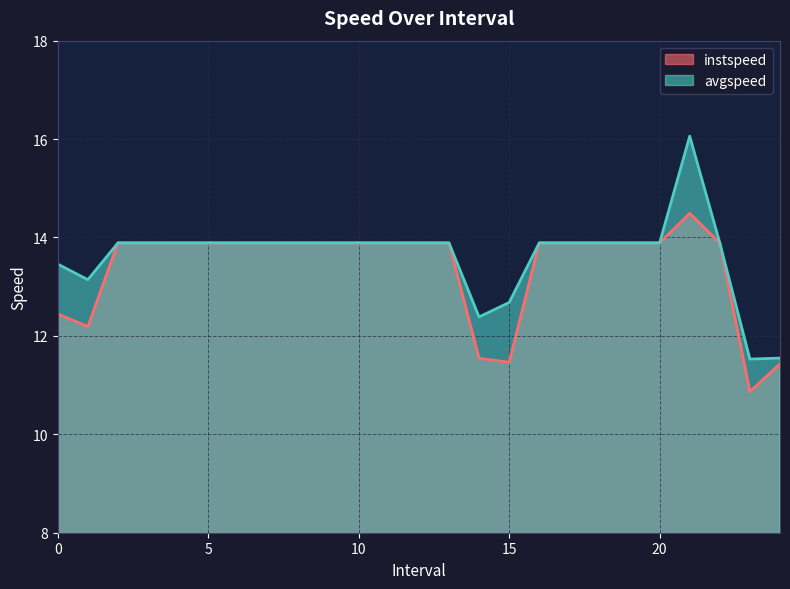

At how many categories does at least one series exceed 13?

21